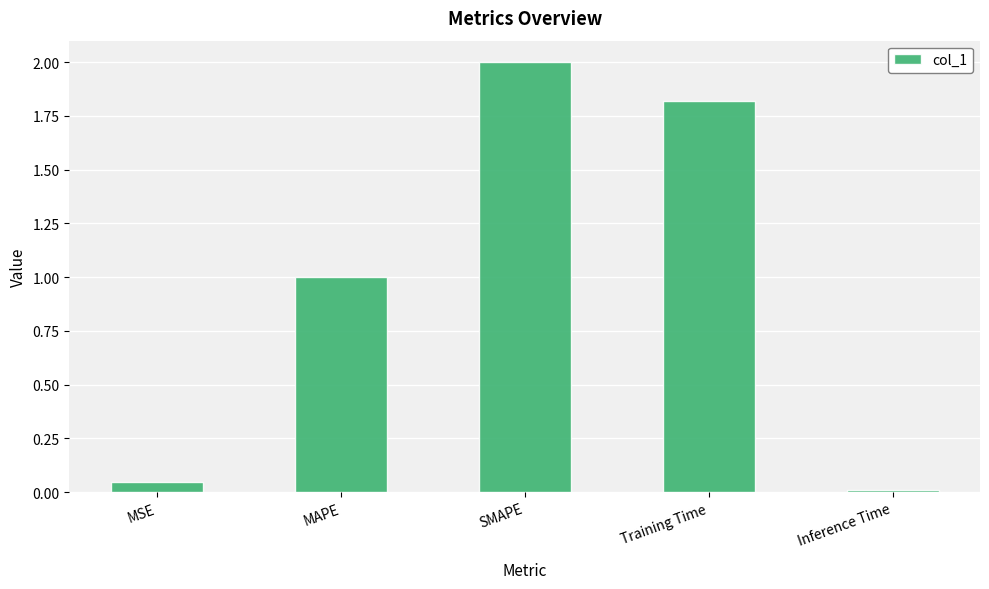

Are the bars grouped side by side (vs. stacked)?

No